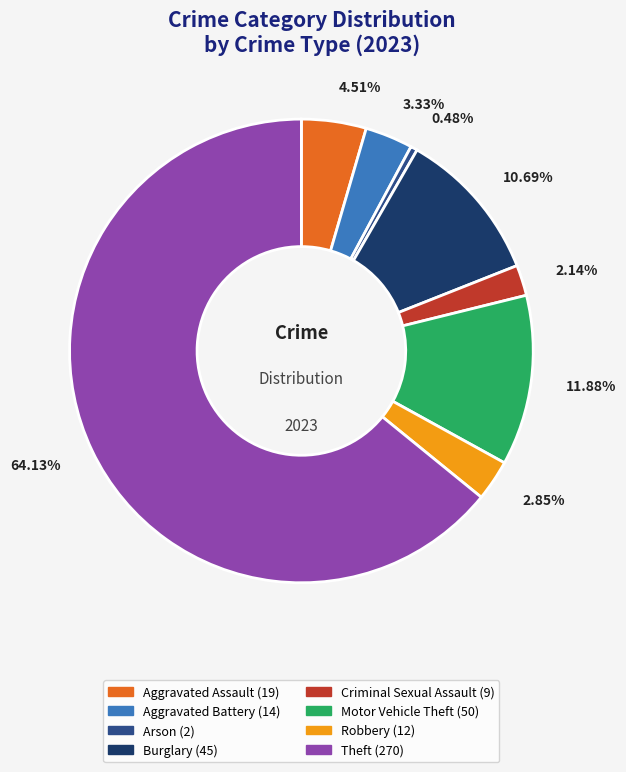

To the nearest percent, what is the difference between the largest and smallest slice percentages?

64%